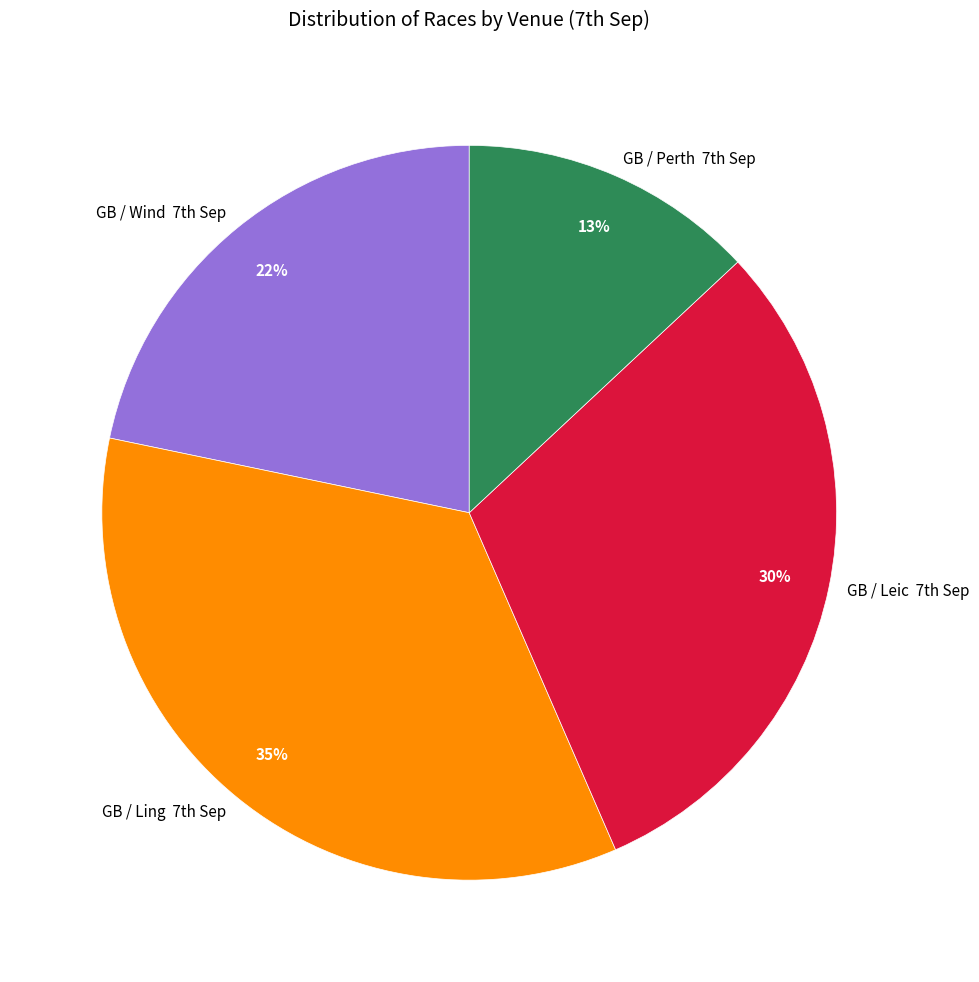

To the nearest percent, what is the difference between the largest and smallest slice percentages?

22%